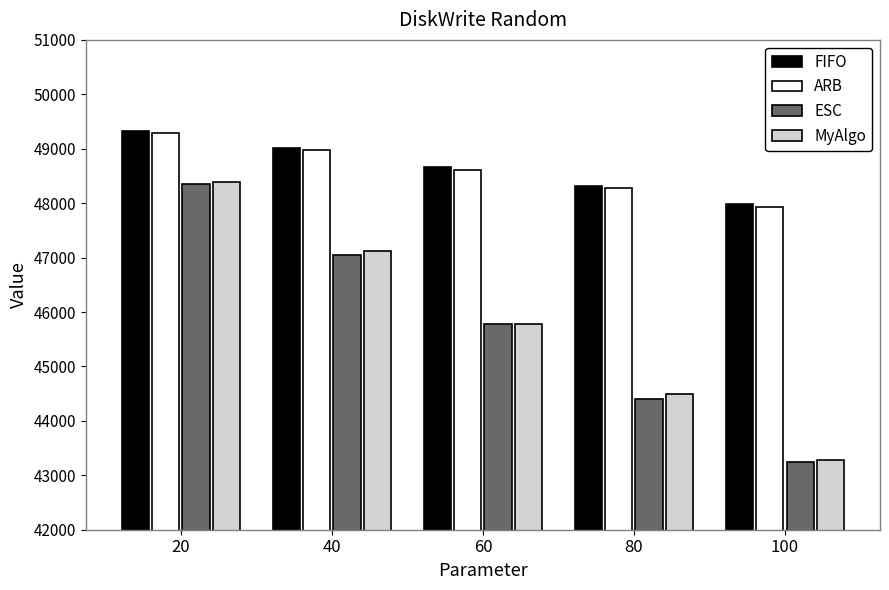

What is the total value across all series at 60?

188836